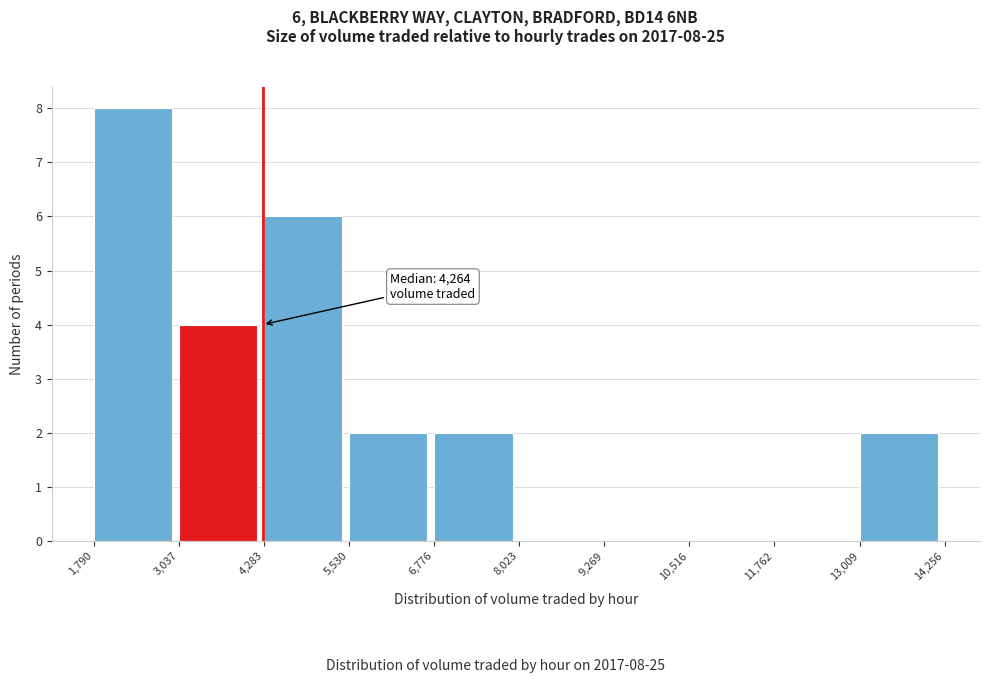

Which range on the x-axis has the tallest bar?

1,790 to 3,037